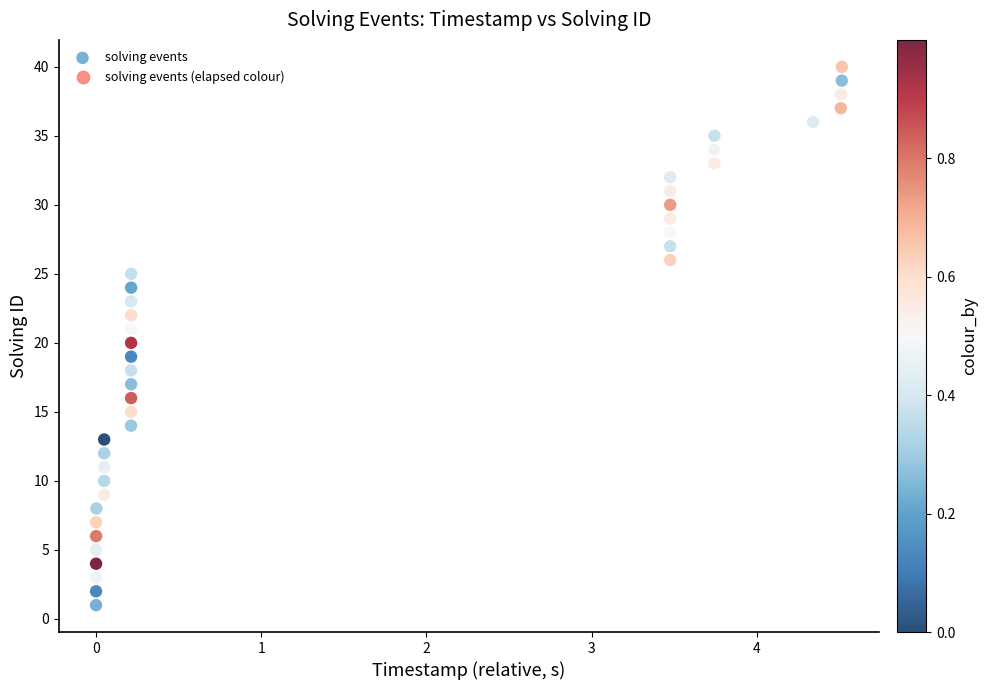

What is the range of Y values (max minus min)?

39